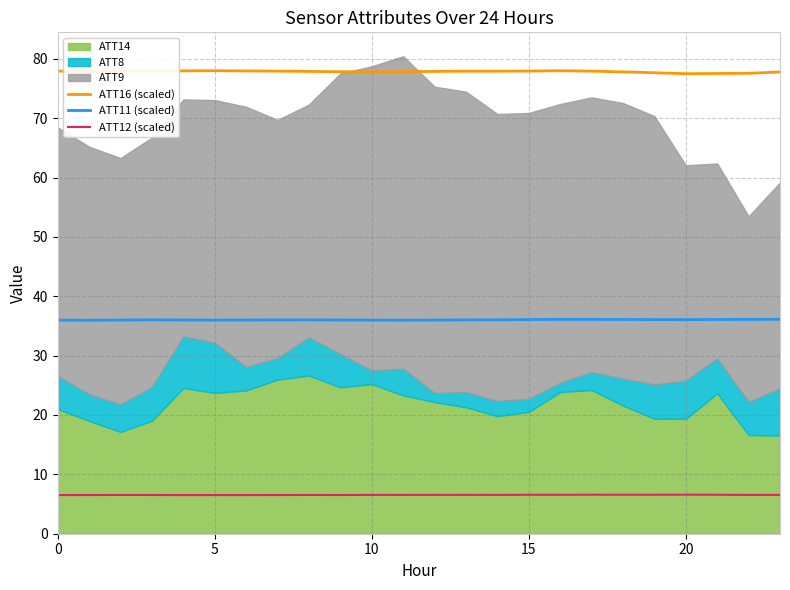

True or false: ATT16 (scaled) has a value of 17.3 at 5.

False